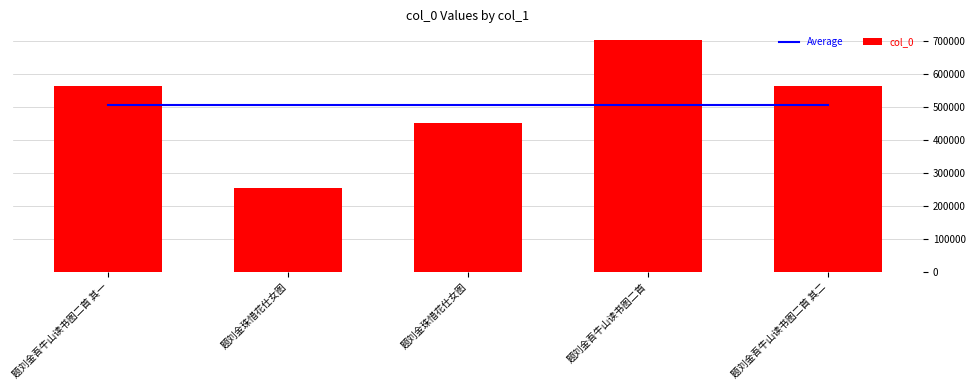

Is the value of Average at 题刘金吾牛山读书图二首 其一 greater than the value of col_0 at 题刘金吾牛山读书图二首?

No